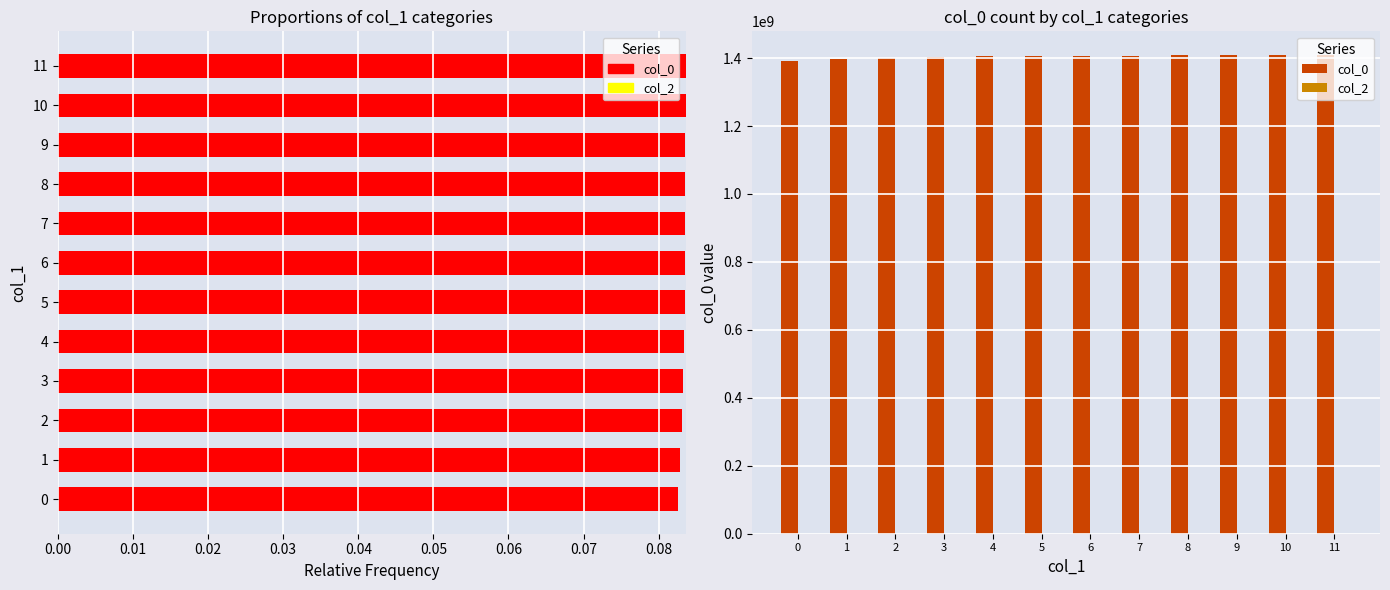

What is the label of the 1st bar from the right?

11